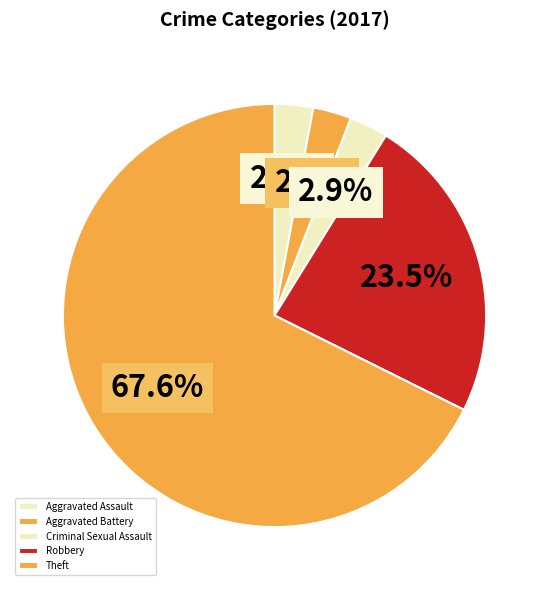

Is it true that Aggravated Battery is 3% of the pie?

True